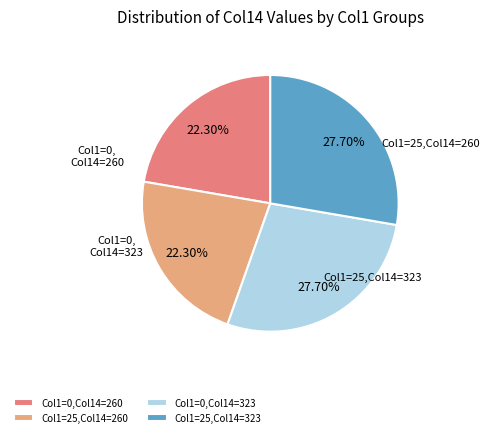

Between Col1=0,Col14=323 and Col1=25,Col14=260, which is larger?

Col1=0,Col14=323